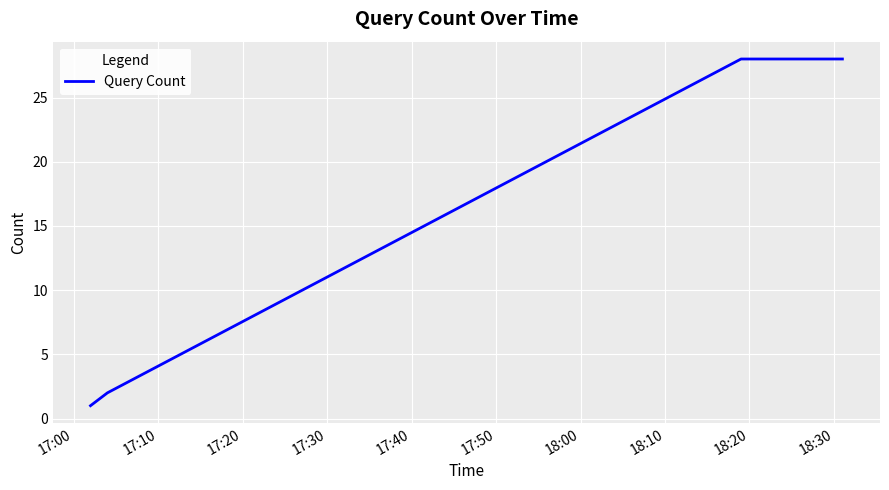

What is the sum of all values?

59